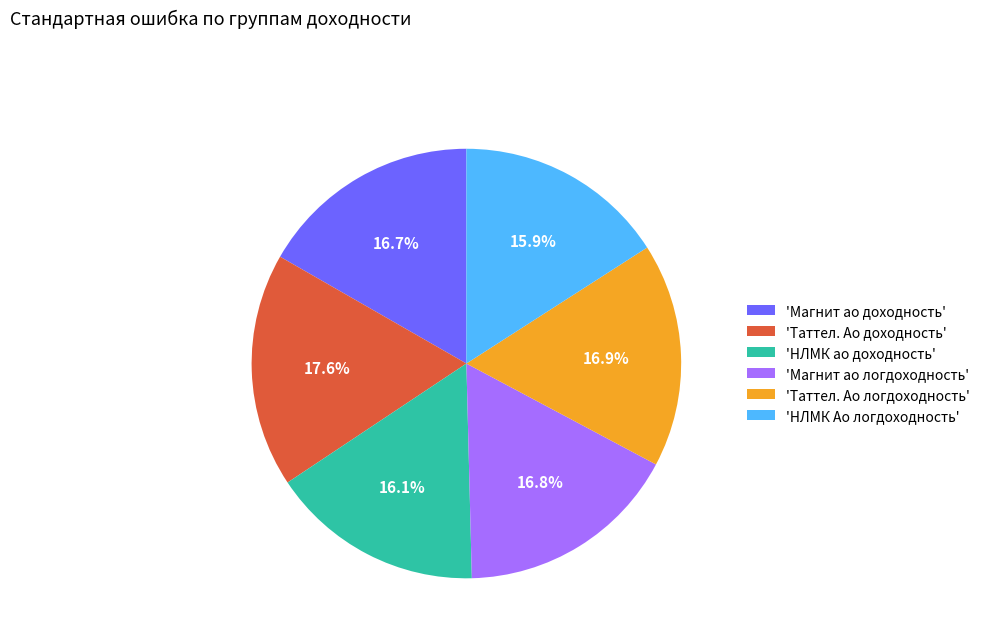

What percentage is NOT represented by 'Магнит ао доходность'?

83.3%